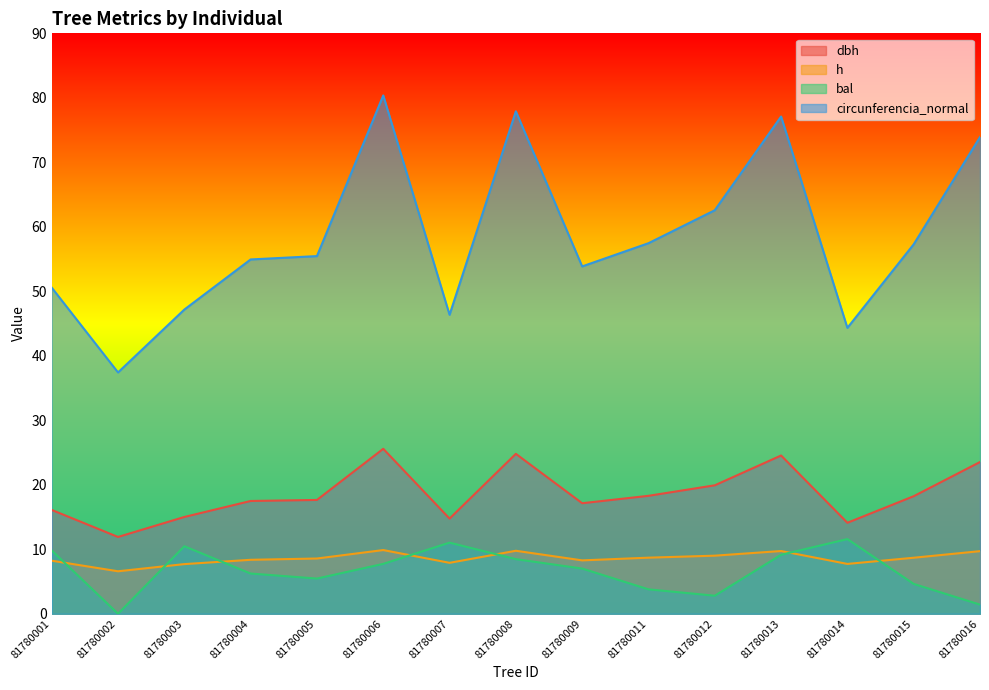

Reading right to left, list all the values displayed in this chart.

dbh: 81780016=23.5	81780015=18.2	81780014=14.1	81780013=24.5	81780012=19.9	81780011=18.3	81780009=17.1	81780008=24.8	81780007=14.8	81780006=25.6	81780005=17.6	81780004=17.5	81780003=15.0	81780002=11.9	81780001=16.1
h: 81780016=9.7	81780015=8.7	81780014=7.7	81780013=9.7	81780012=9.0	81780011=8.7	81780009=8.3	81780008=9.8	81780007=7.9	81780006=9.9	81780005=8.6	81780004=8.4	81780003=7.7	81780002=6.6	81780001=8.2
bal: 81780016=1.4	81780015=4.6	81780014=11.6	81780013=9.2	81780012=2.8	81780011=3.8	81780009=7.0	81780008=8.5	81780007=11.0	81780006=7.7	81780005=5.5	81780004=6.2	81780003=10.5	81780002=0.0	81780001=9.8
circunferencia_normal: 81780016=73.9	81780015=57.3	81780014=44.3	81780013=77.1	81780012=62.6	81780011=57.5	81780009=53.9	81780008=77.9	81780007=46.4	81780006=80.4	81780005=55.5	81780004=54.9	81780003=47.2	81780002=37.4	81780001=50.6